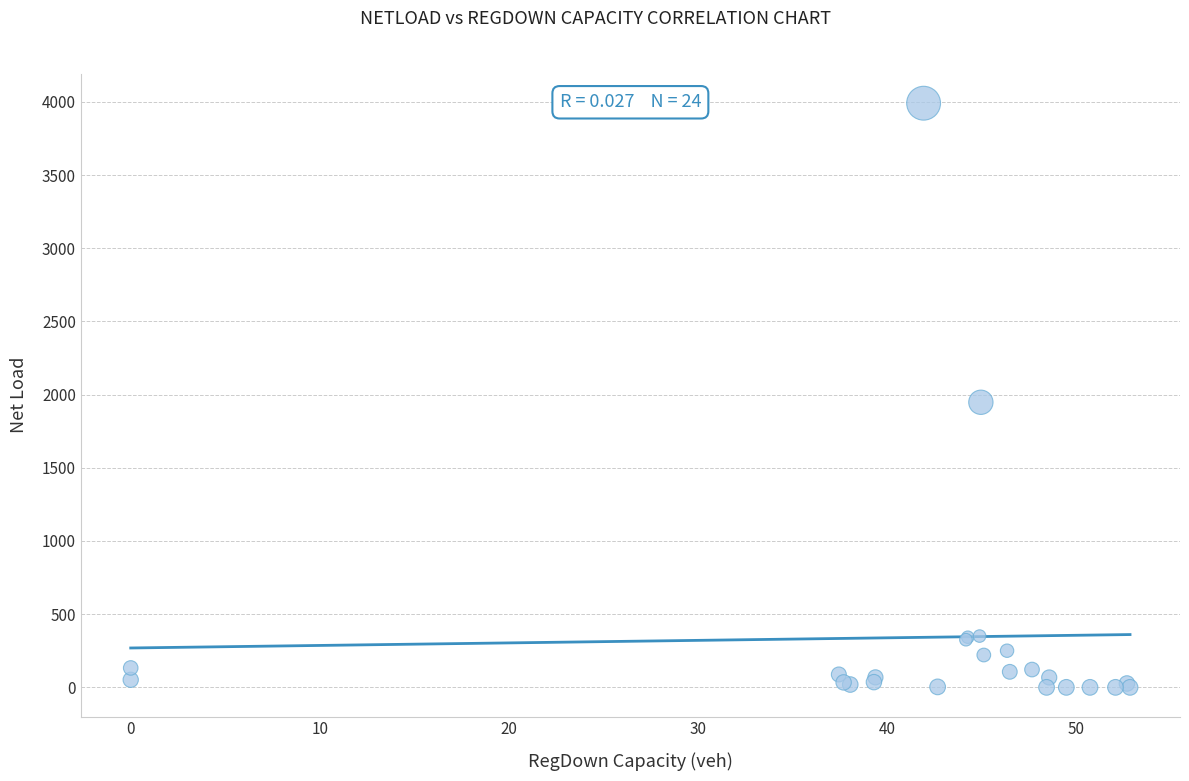

What Y value in the scatter plot is closest to 1995?

1947.6